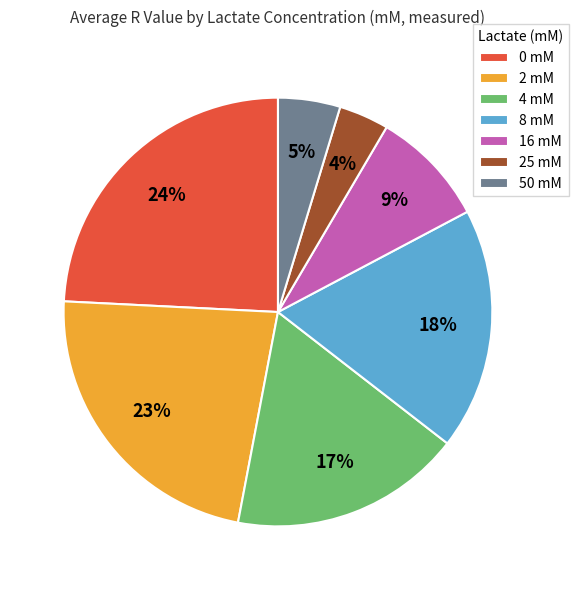

Is it true that 50 mM is 5% of the pie?

True